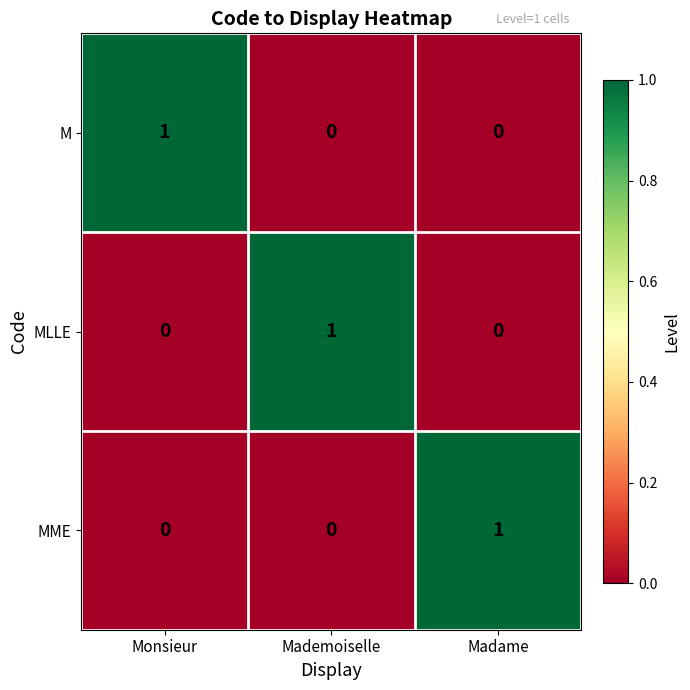

True or false: MME has a value of 0 at Monsieur.

True